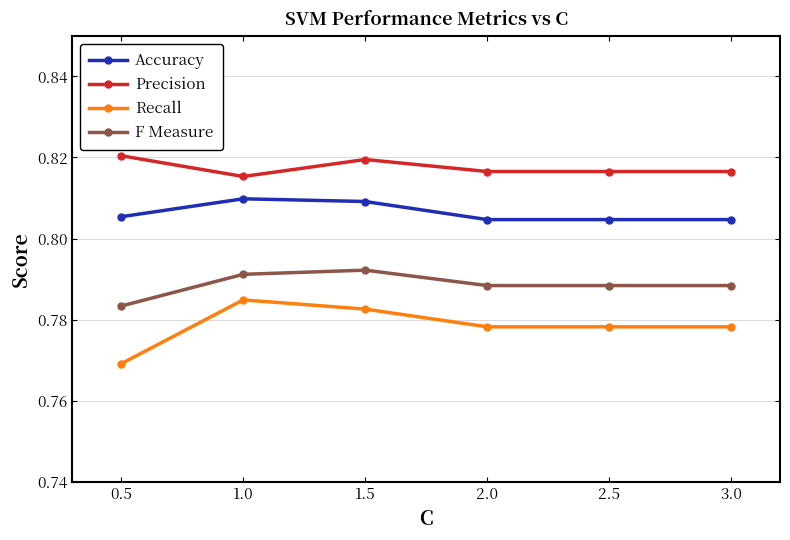

Is this an area chart (filled region under the line)?

No